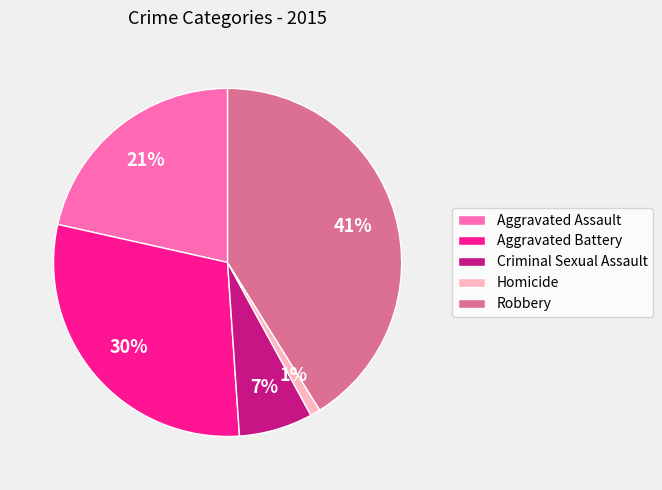

To the nearest percent, what portion does Aggravated Battery represent?

30%